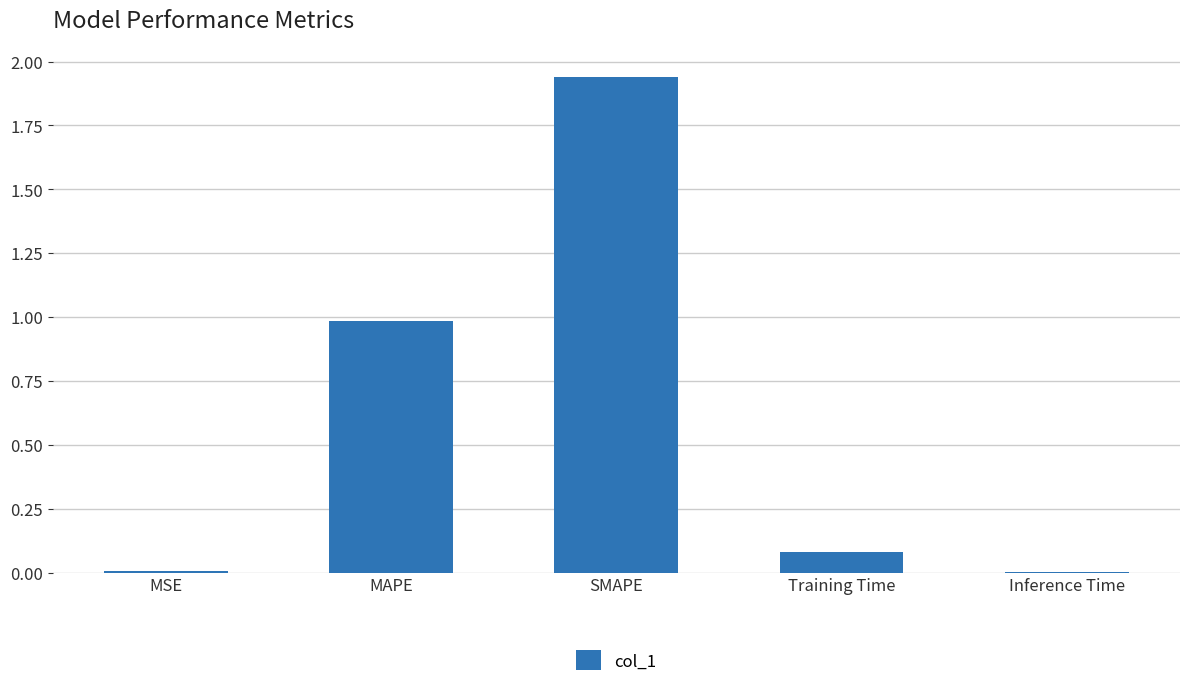

What is the sum of the values at MAPE and Training Time?

1.1